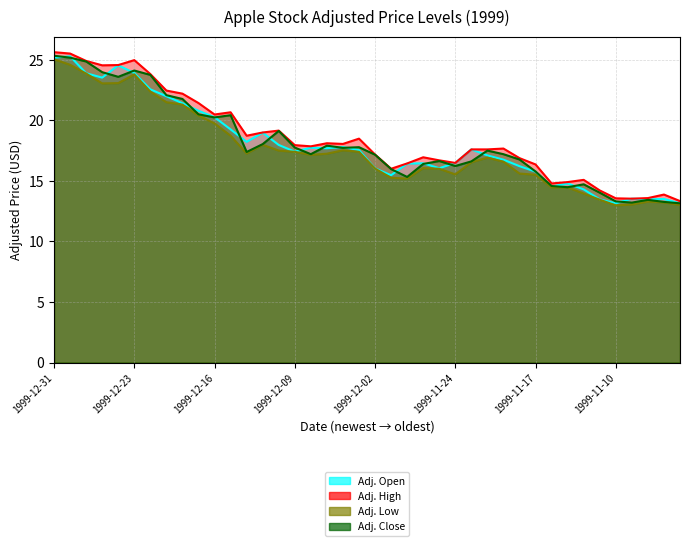

How many lines are shown in the chart?

4